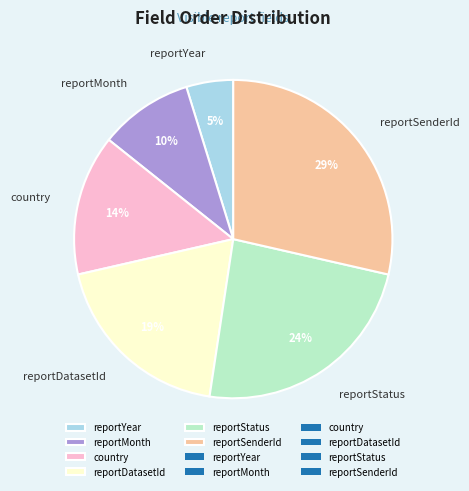

Which category has the smallest portion of the pie?

reportYear